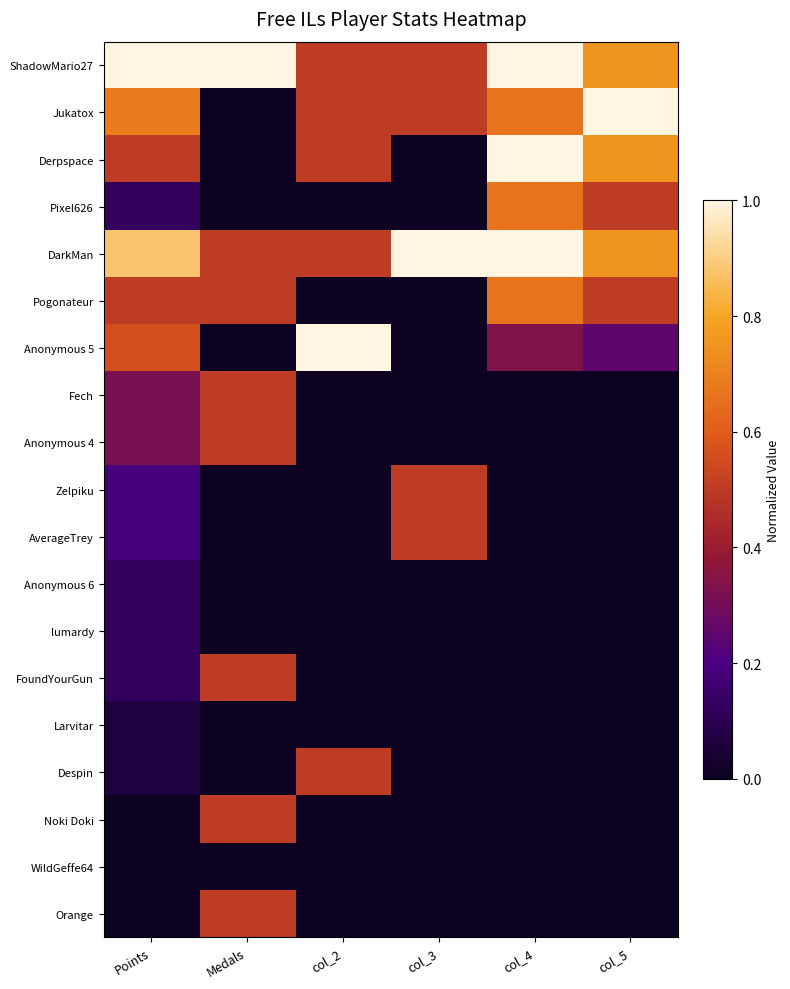

Between col_2 and col_5, which series saw the biggest shift?

Anonymous 5